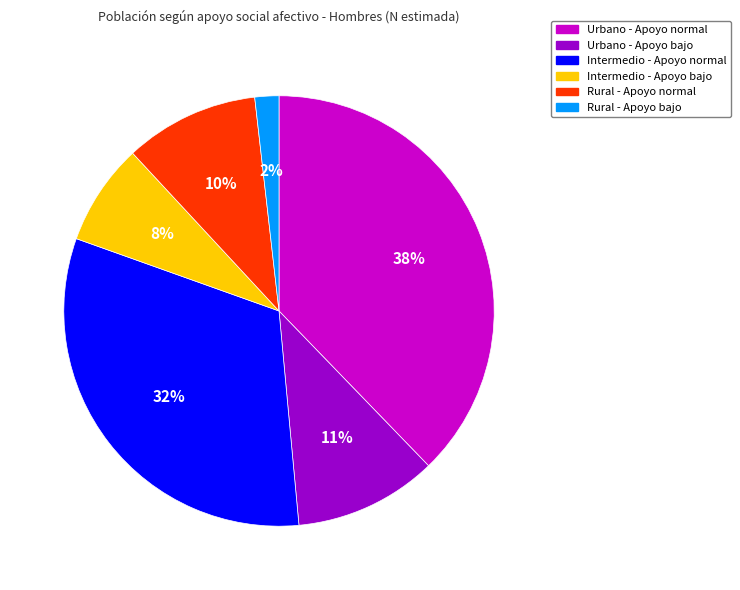

To the nearest percent, what is the difference between the Intermedio - Apoyo bajo and Intermedio - Apoyo normal slice percentages?

24%